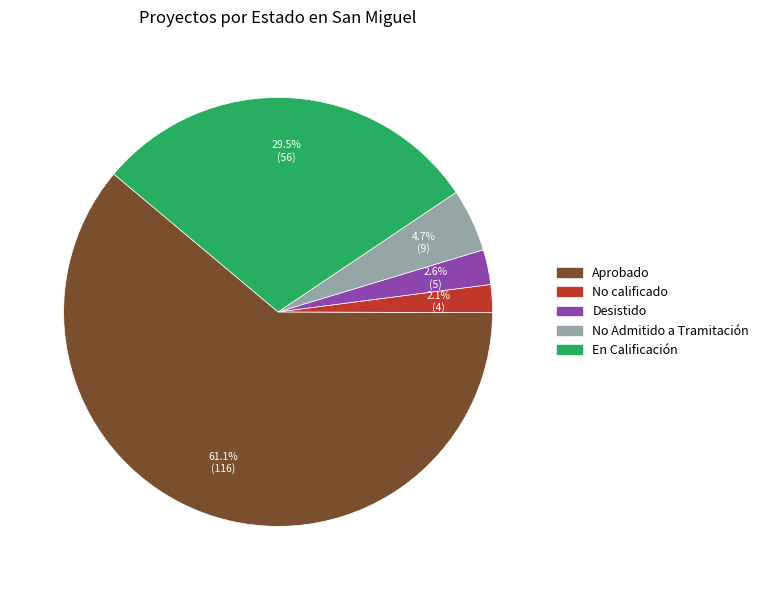

What percentage is NOT represented by No calificado?

97.9%